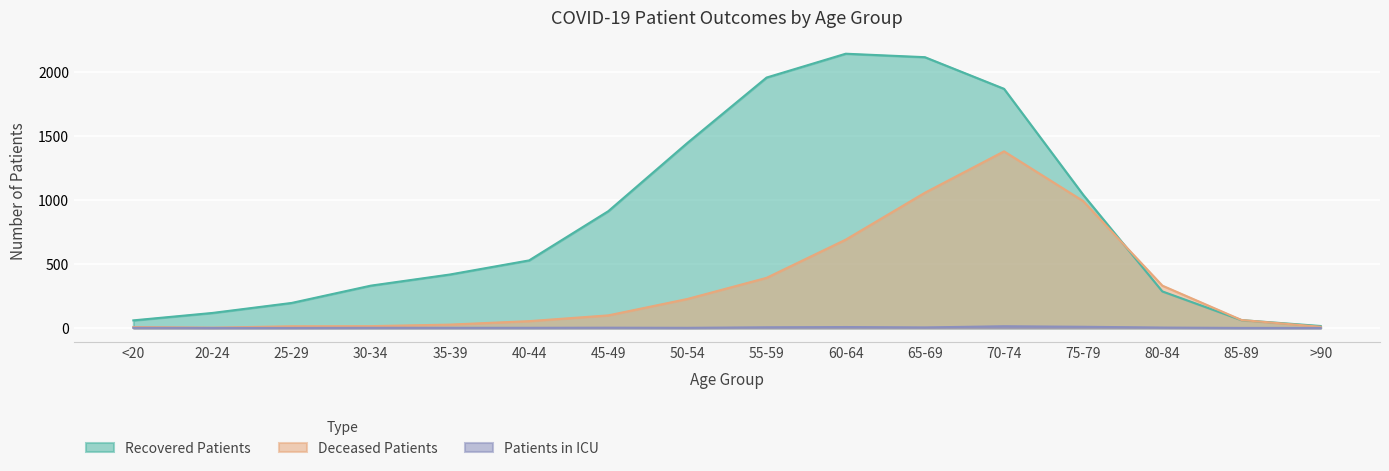

True or false: Deceased Patients and Recovered Patients intersect in this chart.

True